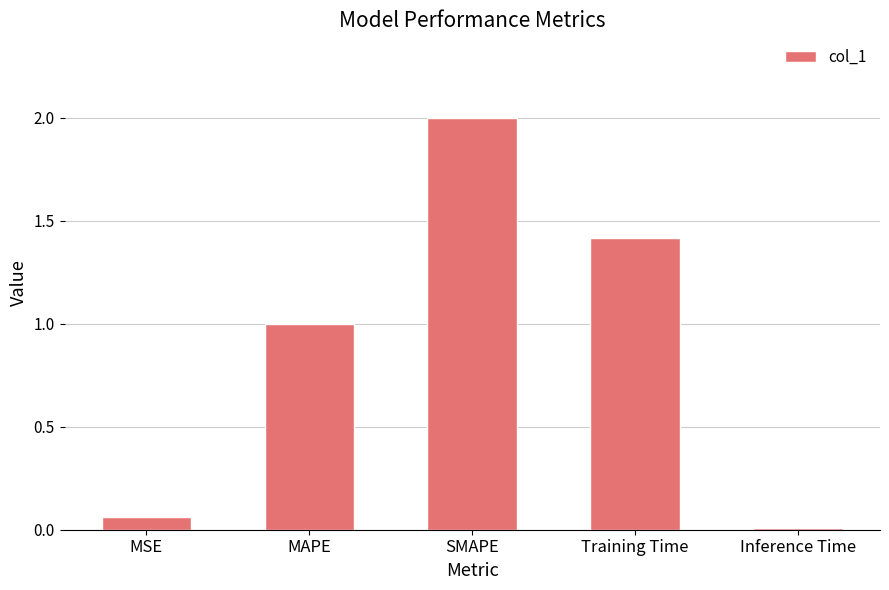

How many values exceed 1?

3